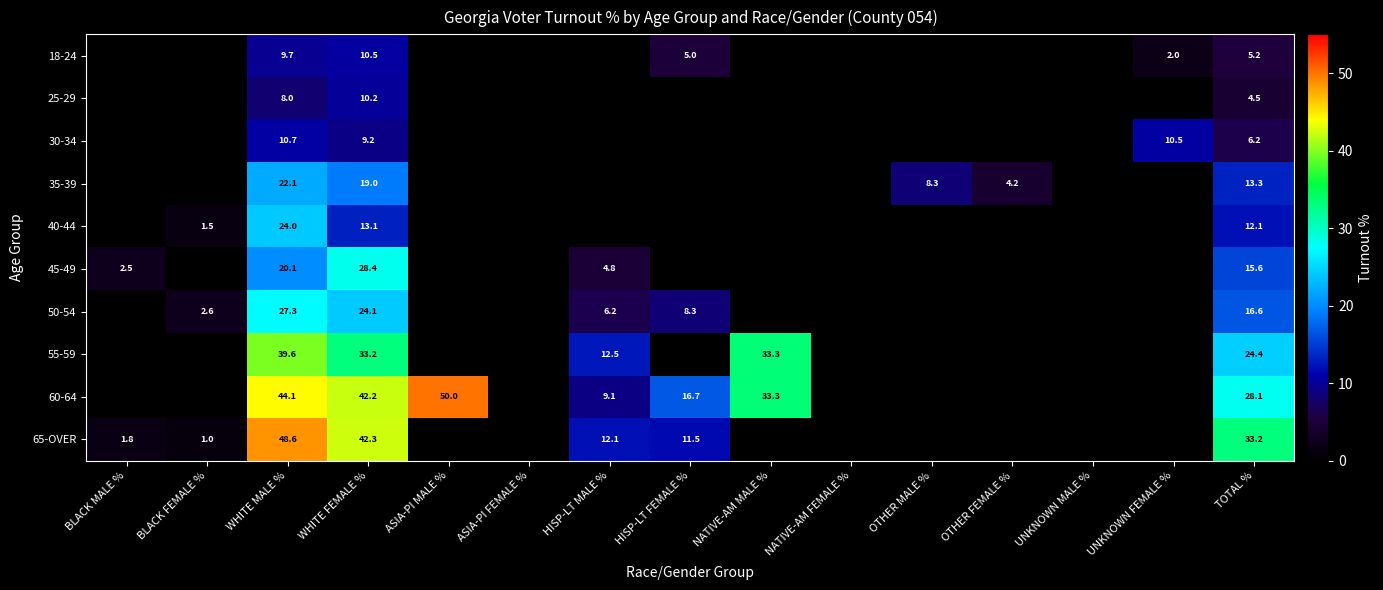

Is the value of 50-54 at WHITE MALE % greater than the value of 25-29 at WHITE MALE %?

Yes